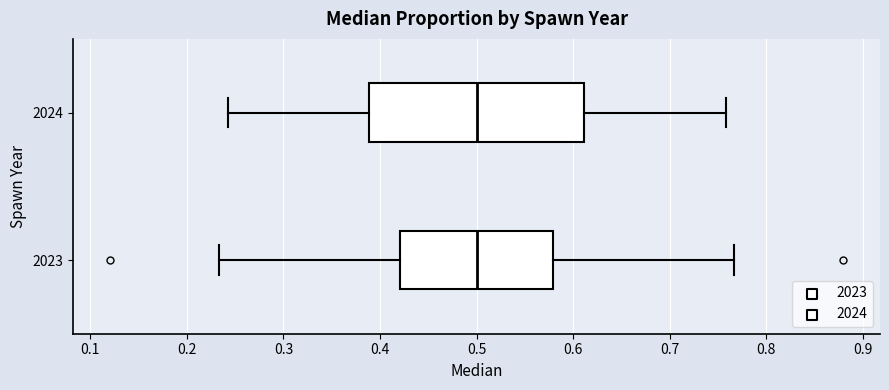

Where is the right edge of the box at y = 2023 on the x-axis? The values are not printed on the chart, so give them approximately, as read against the axis.

0.58